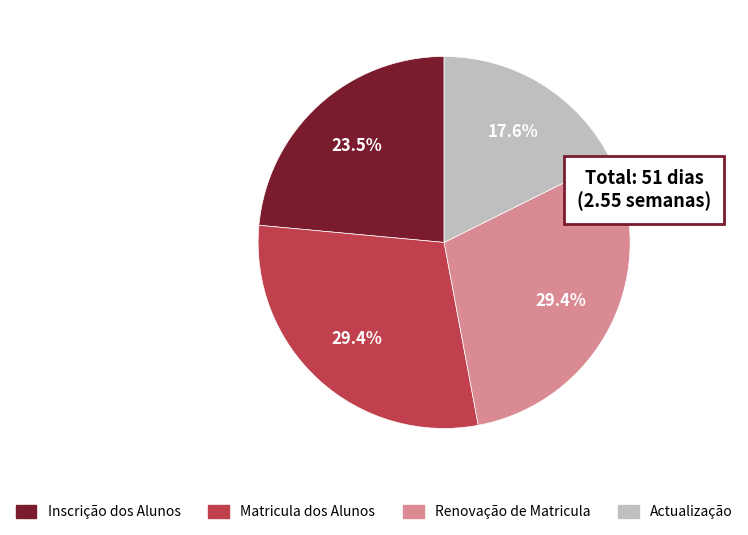

Which category has the smallest portion of the pie?

Actualização